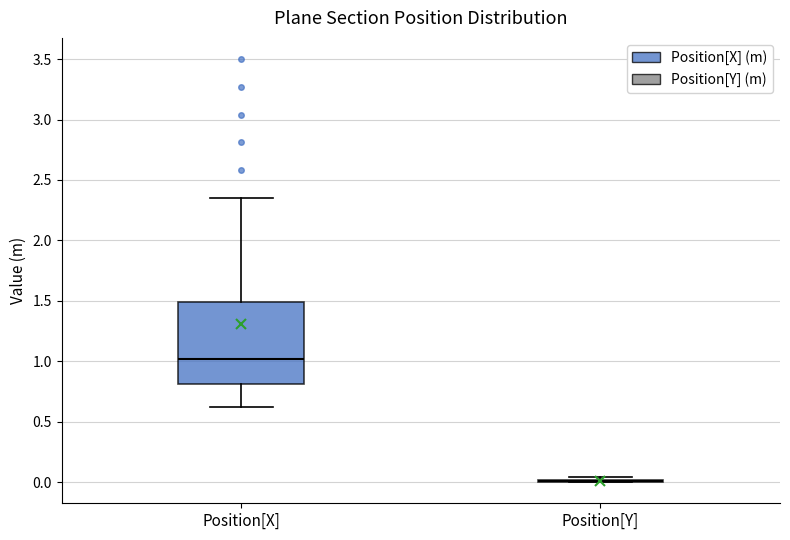

Reading left to right, read every box against the y-axis: the position of its median line, the range the box covers, and the ends of its whiskers. The values are not printed on the chart, so give them approximately, as read against the axis.

Position[X]: median 1.00, box 0.80 to 1.50, whiskers 0.60 to 2.35
Position[Y]: box collapsed to a line at 0.00, whiskers 0.00 to 0.05